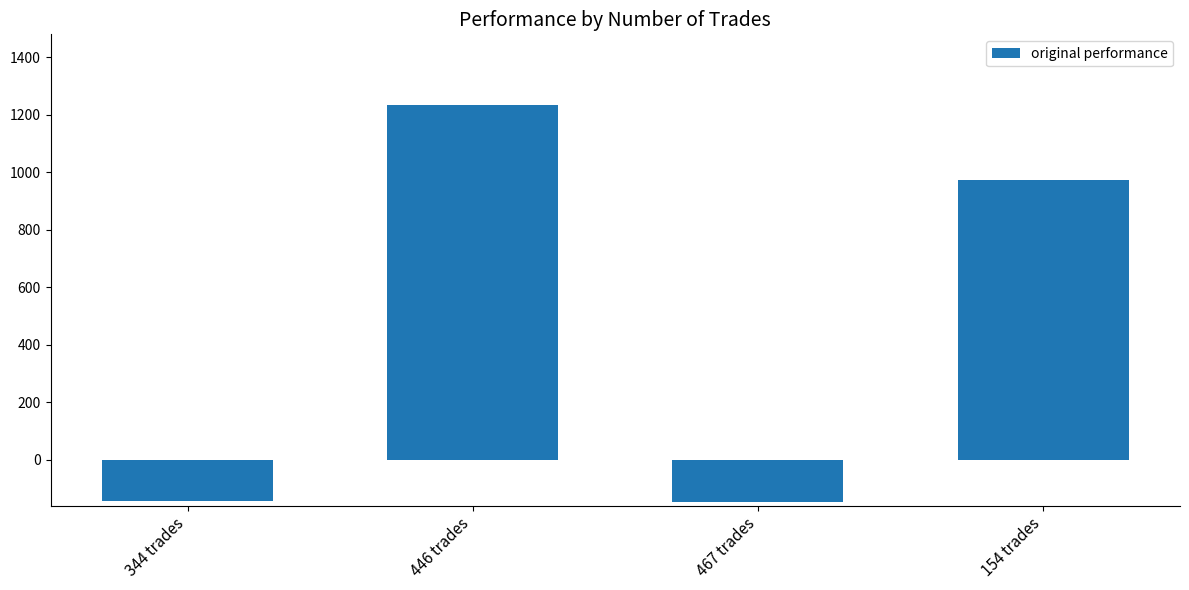

What is the difference between the values at 446 trades and 154 trades?

258.6